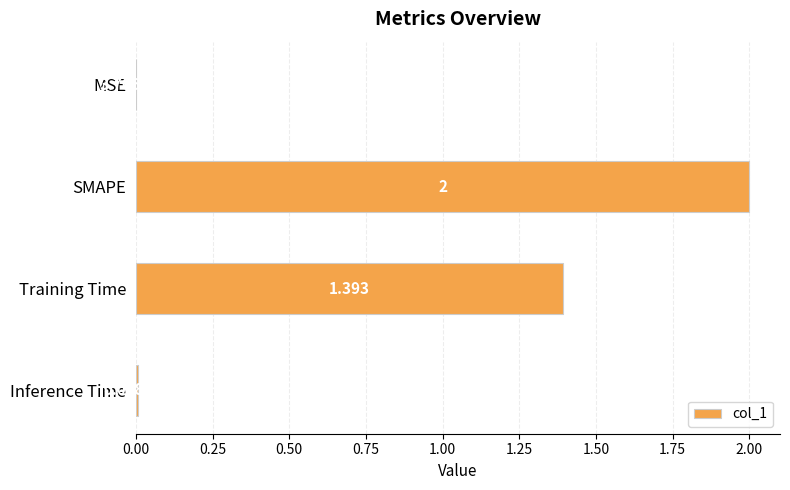

Where is the data nearest to the value 1?

Training Time